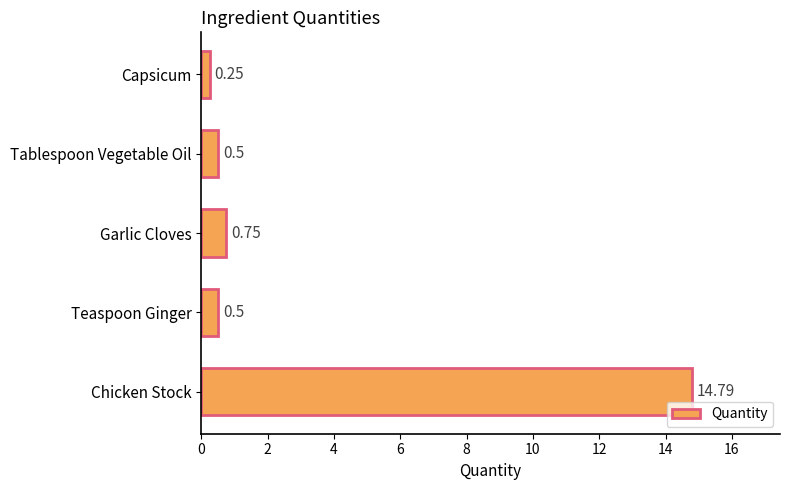

Where is the data nearest to the value 7?

Garlic Cloves